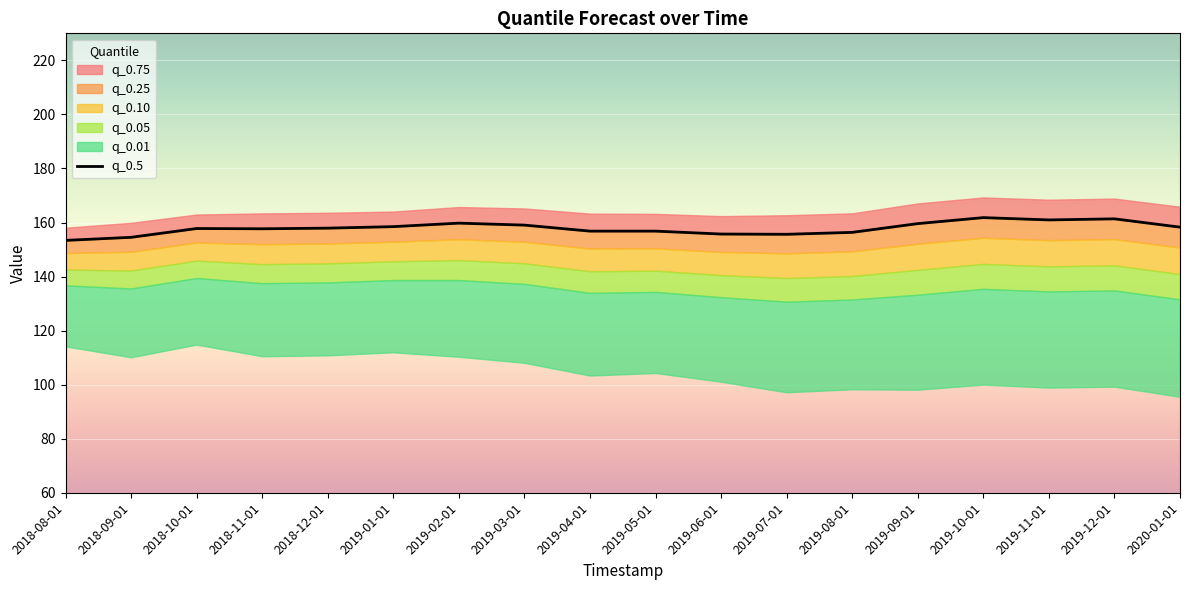

What position from the right is 2019-01-01?

13